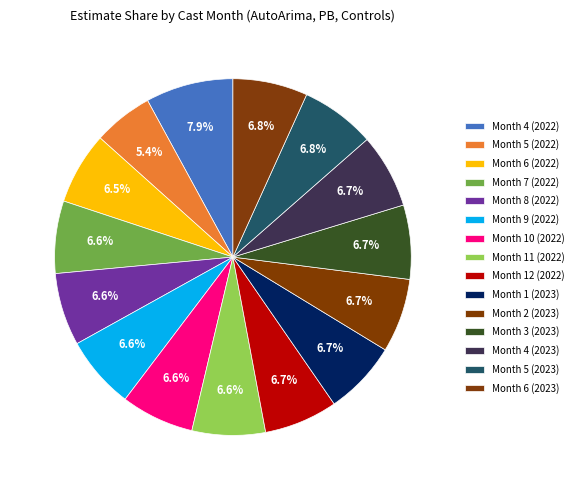

True or false: Month 7 (2022) accounts for 7% of the total.

True